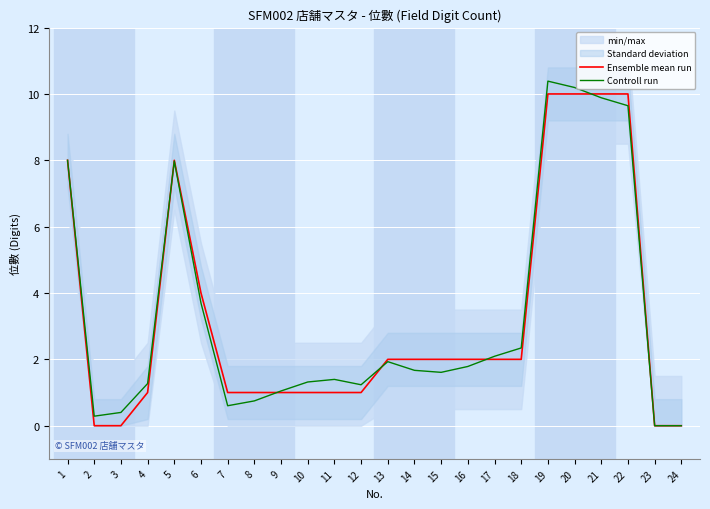

How many categories are shown in the chart?

24